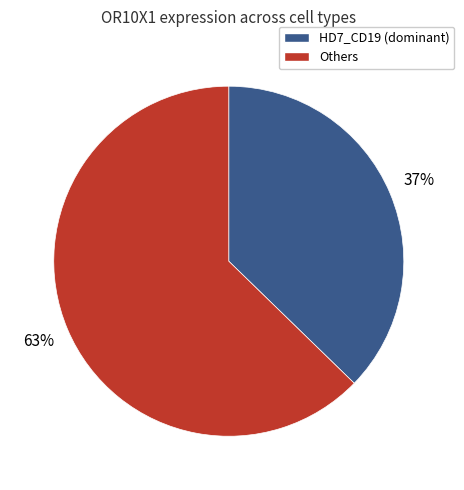

To the nearest percent, what is the average slice percentage?

50%